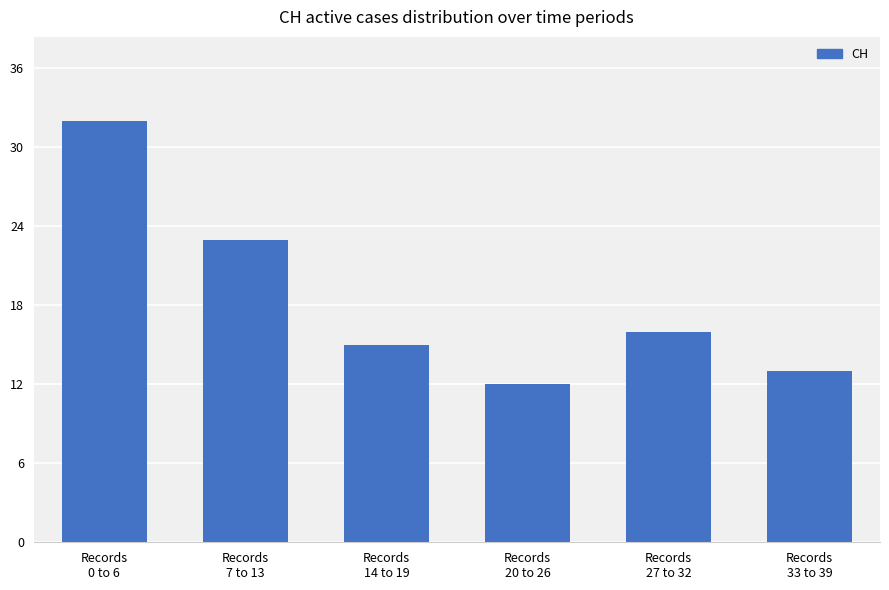

Reading left to right, transcribe all the data shown in this chart.

Records
0 to 6=32	Records
7 to 13=23	Records
14 to 19=15	Records
20 to 26=12	Records
27 to 32=16	Records
33 to 39=13